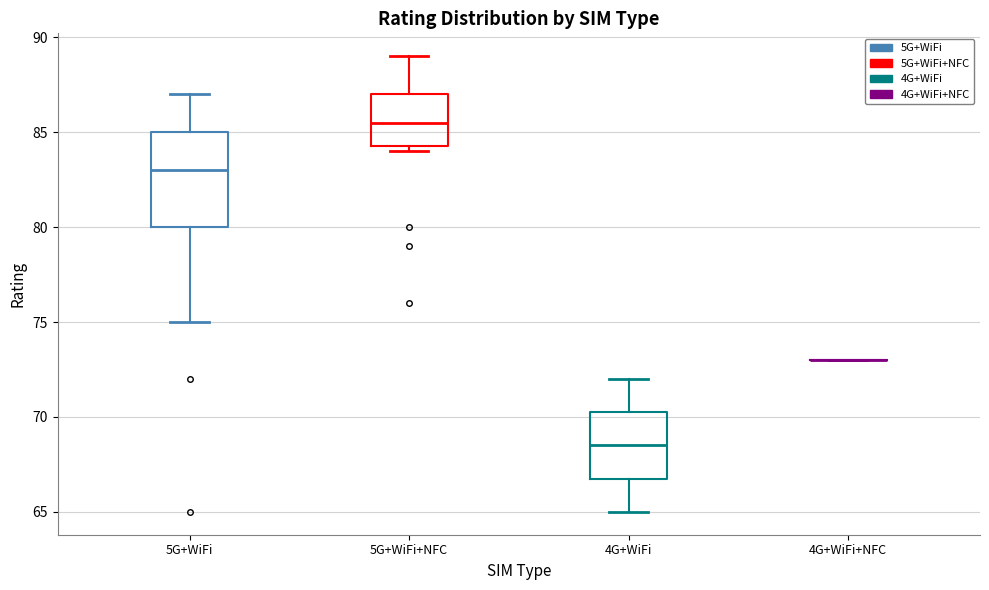

Reading left to right, read every box against the y-axis: the position of its median line, the range the box covers, and the ends of its whiskers. The values are not printed on the chart, so give them approximately, as read against the axis.

5G+WiFi: median 83.0, box 80.0 to 85.0, whiskers 75.0 to 87.0
5G+WiFi+NFC: median 85.5, box 84.5 to 87.0, whiskers 84.0 to 89.0
4G+WiFi: median 68.5, box 67.0 to 70.5, whiskers 65.0 to 72.0
4G+WiFi+NFC: box collapsed to a line at 73.0, whiskers 73.0 to 73.0